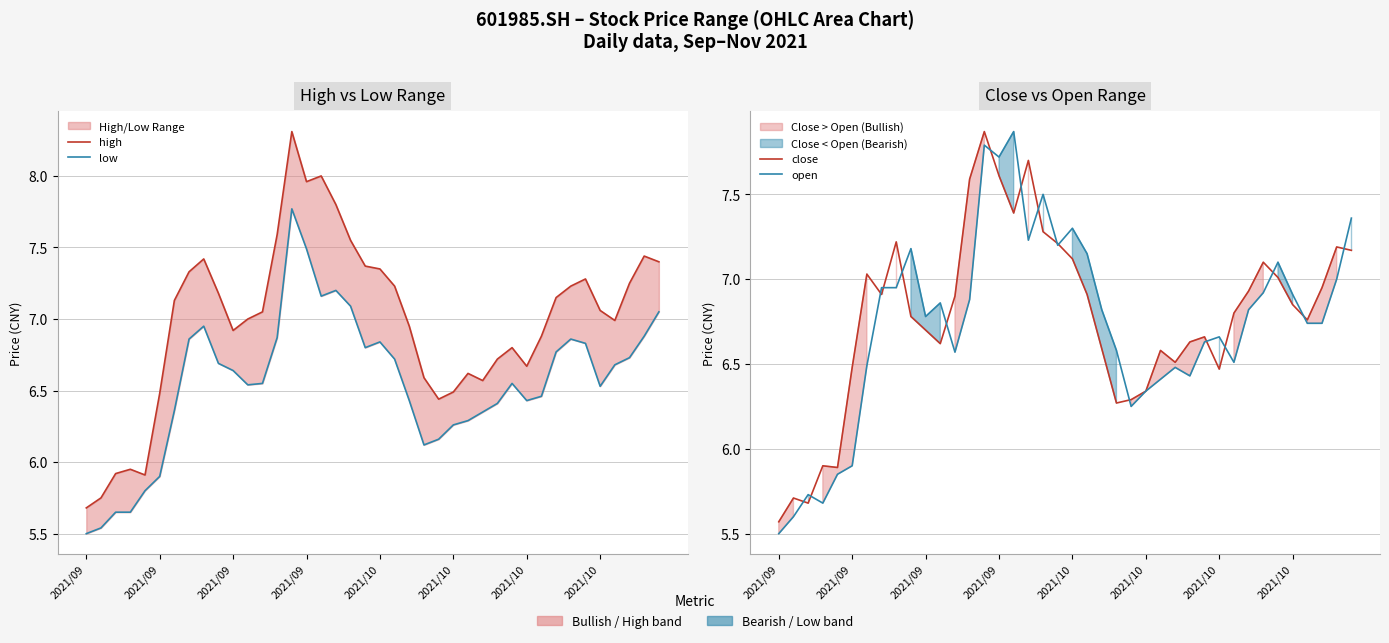

At which category does low reach its first local valley?

11